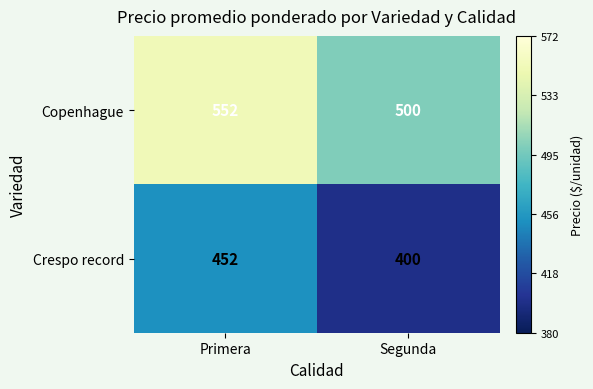

Is it true that Crespo record equals 158 at Segunda?

False